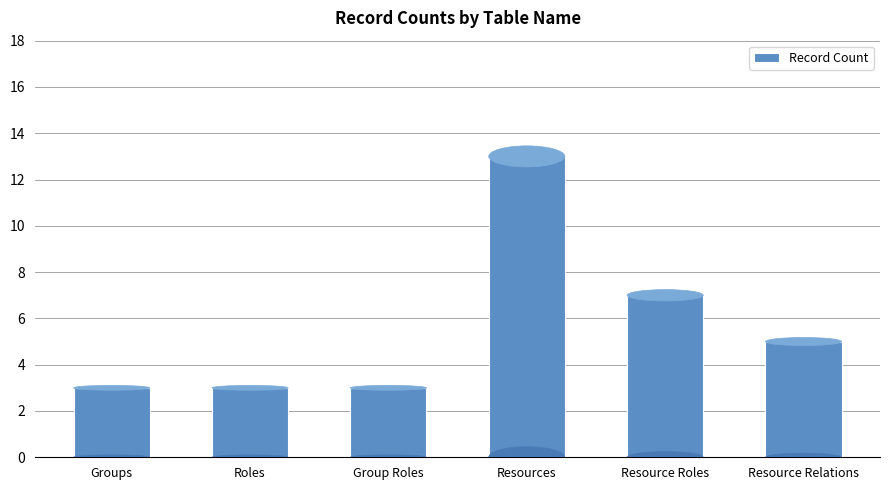

The chart shows a value of 3 at Roles. True or false?

True